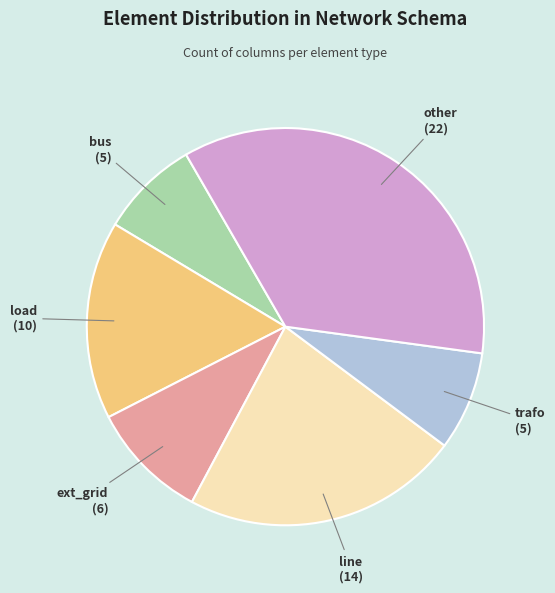

Is there any slice that represents more than half of the pie?

No